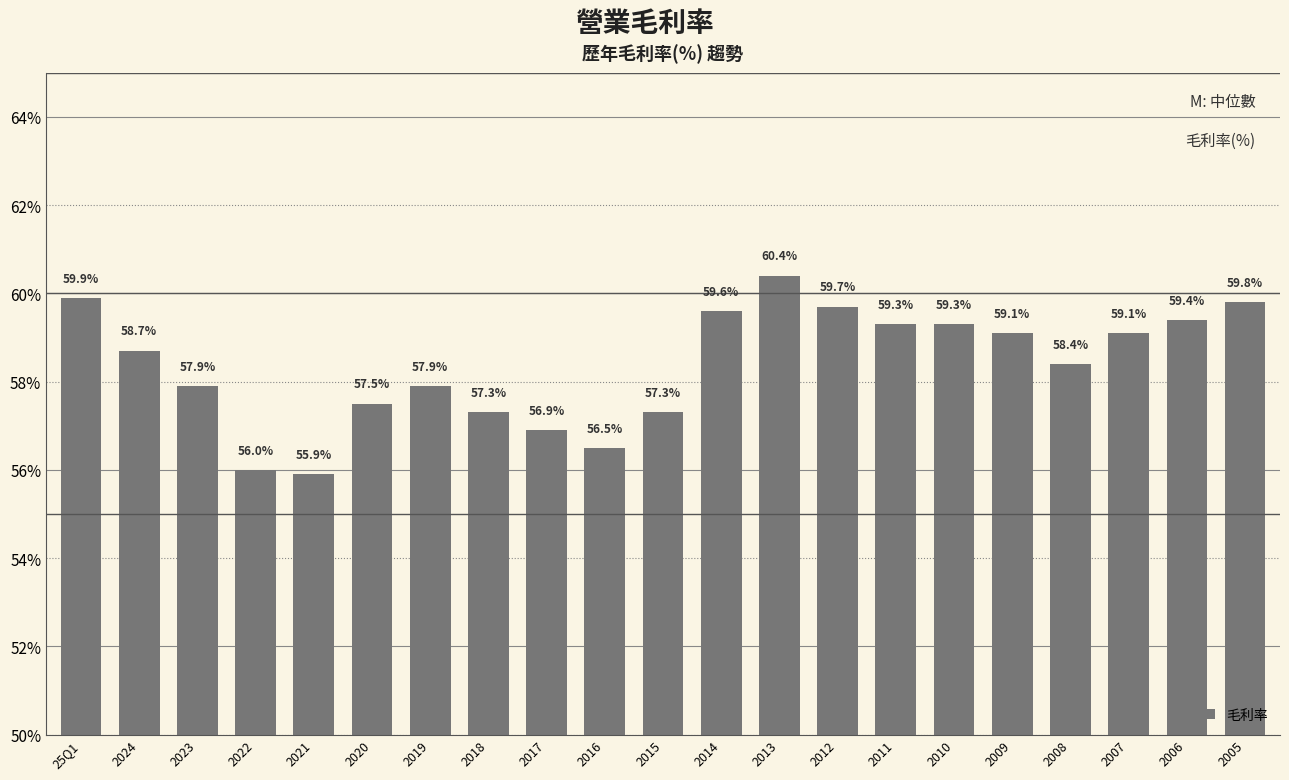

Where does the data first go above 58?

25Q1